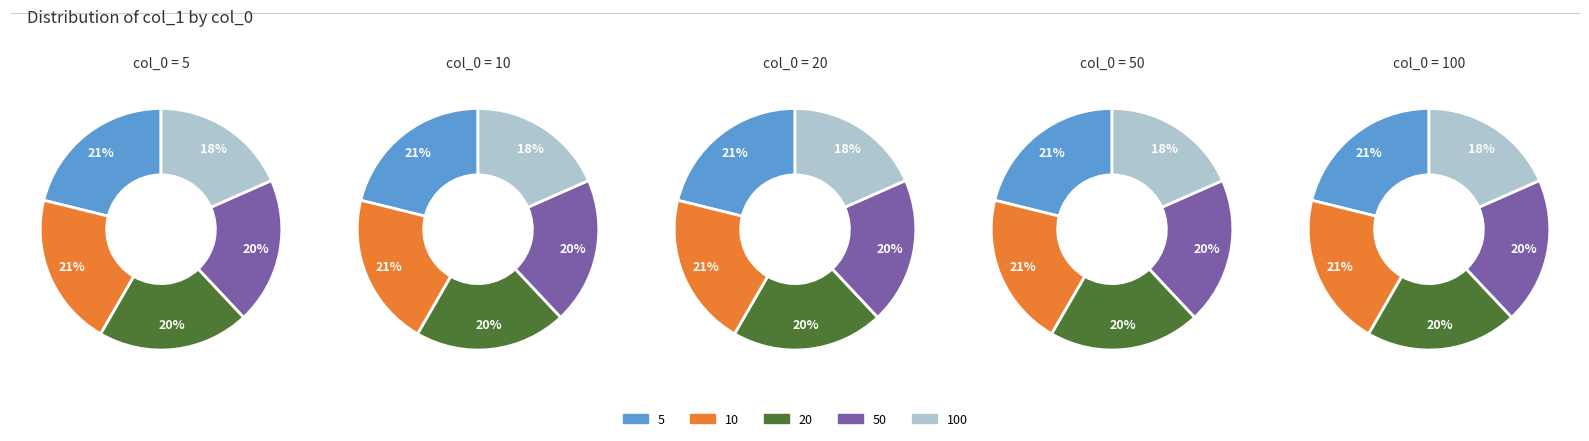

Count the number of slices in the pie.

5